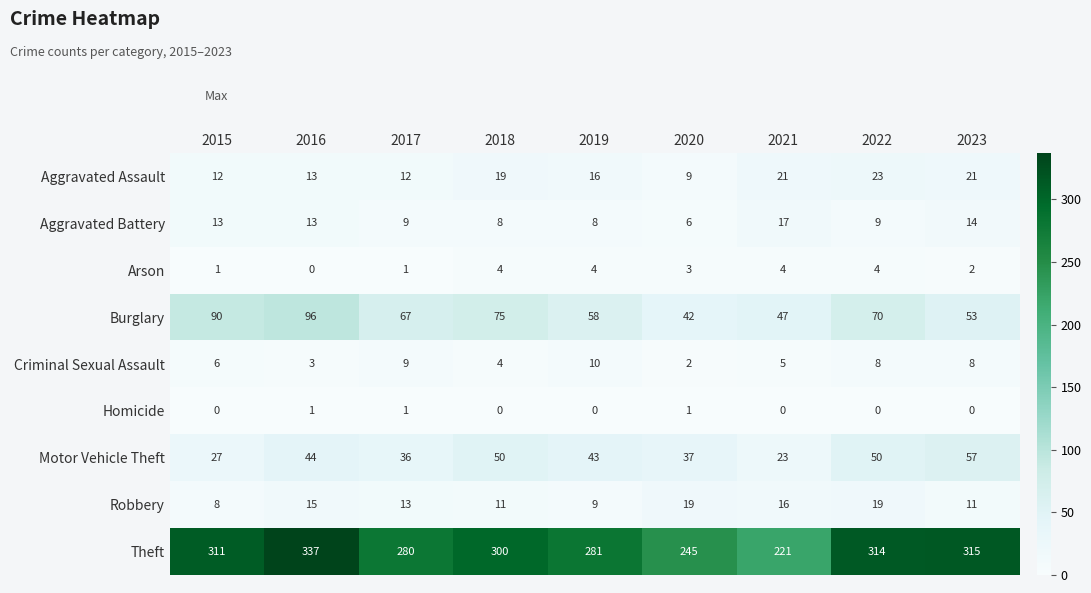

What is the average value of the Robbery series?

13